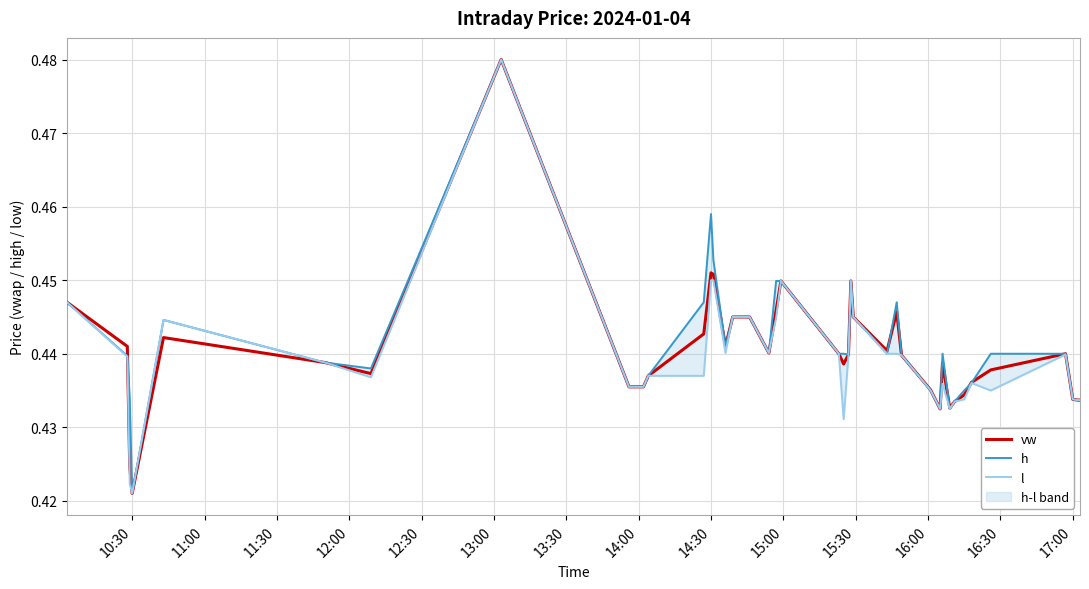

At which label is vw closest to 0?

10:30